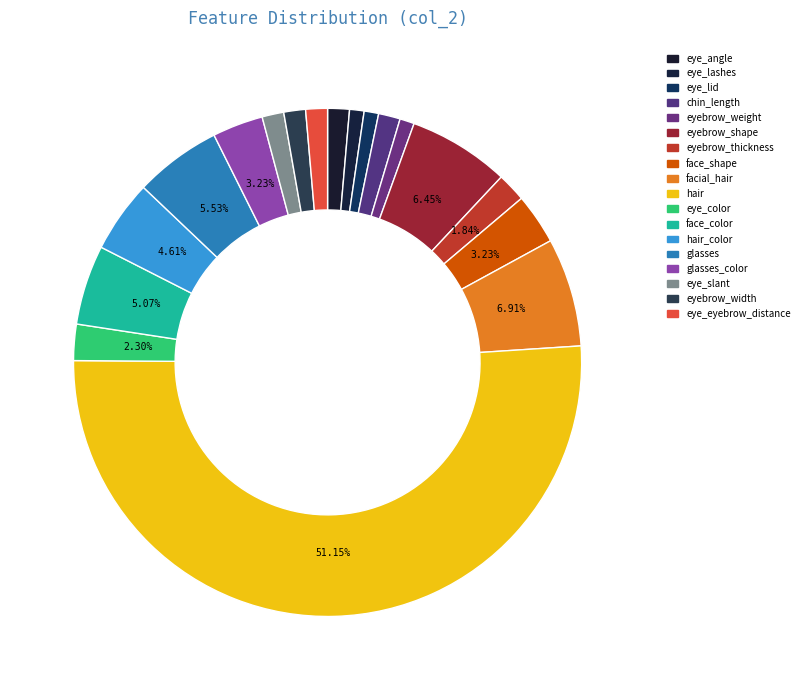

Which slice represents more than half of the pie?

hair